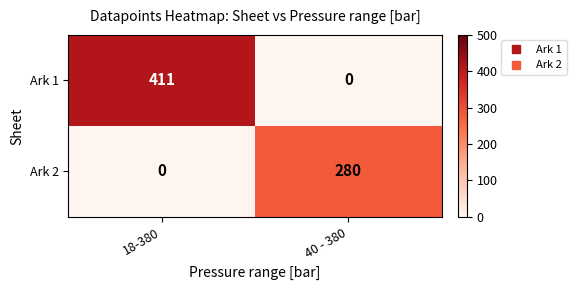

The value of Ark 2 at 18-380 is -183. True or false?

False